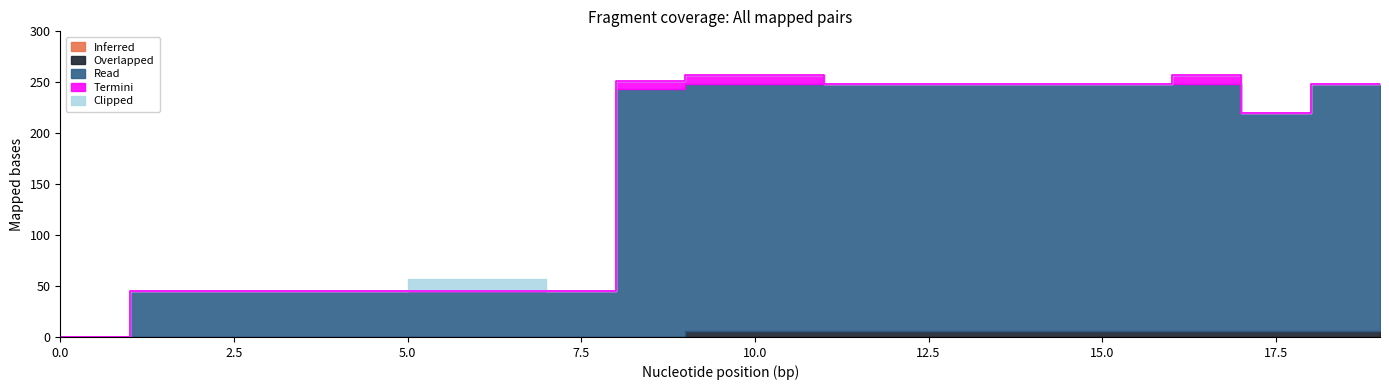

Is the value of Clipped at 14 greater than the value of Termini at 6?

No